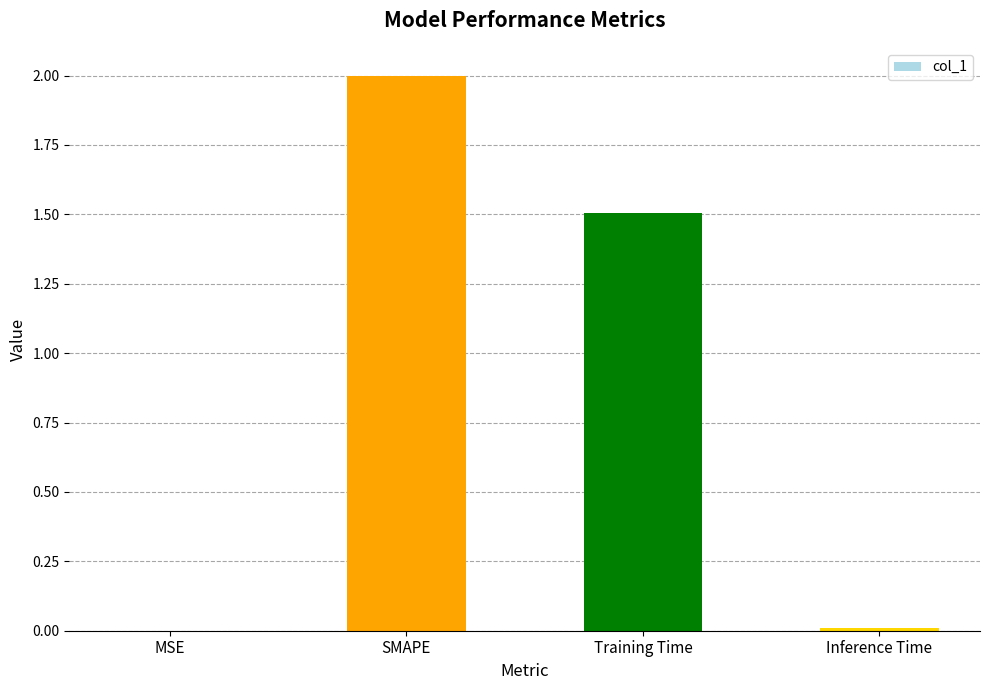

Where is the data nearest to the value 1?

Training Time